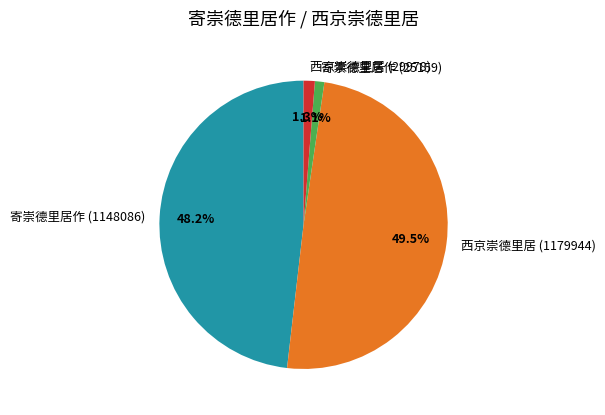

True or false: 寄崇德里居作 (25159) accounts for 11% of the total.

False